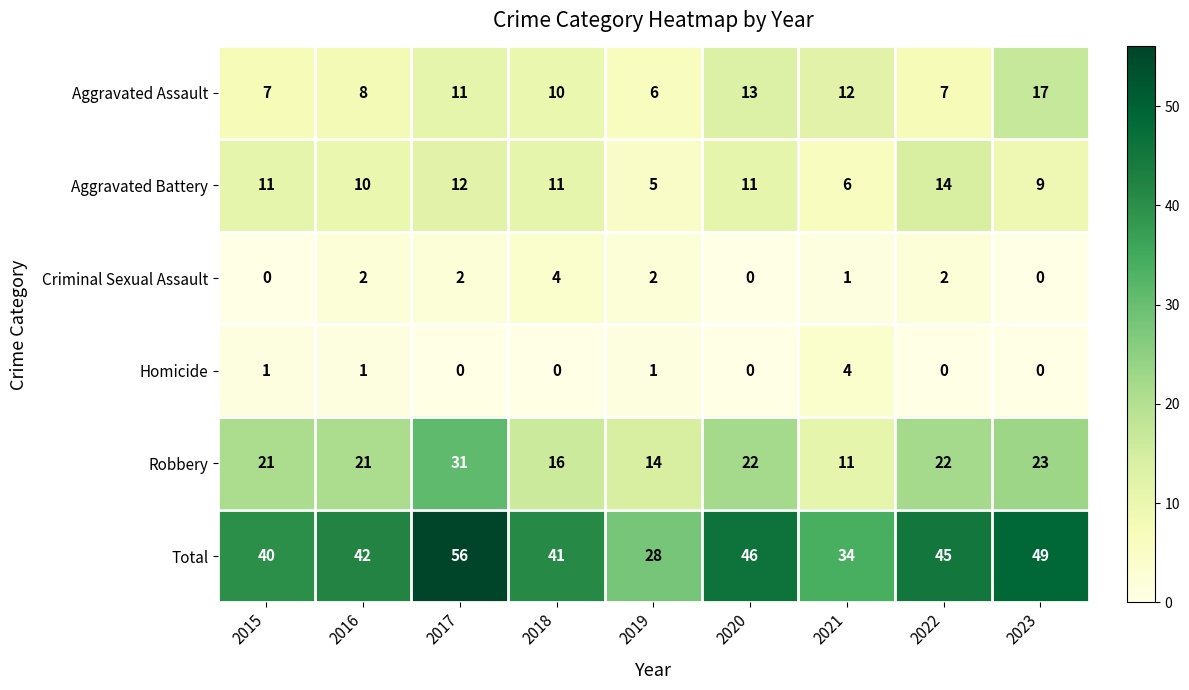

Which series has the largest range (max minus min)?

Total